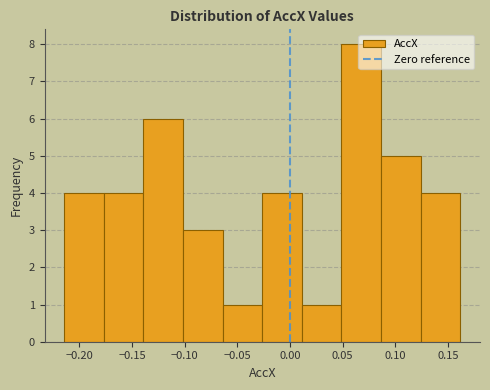

What is the height of the bar covering -0.175 to -0.140 on the x-axis? Neither the bar edges nor the heights are printed on the chart, so give them approximately, as read against the axes.

4